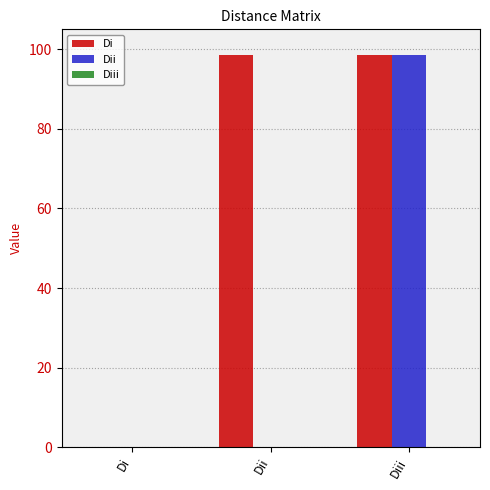

Which series changed the most between Di and Diii?

Dii